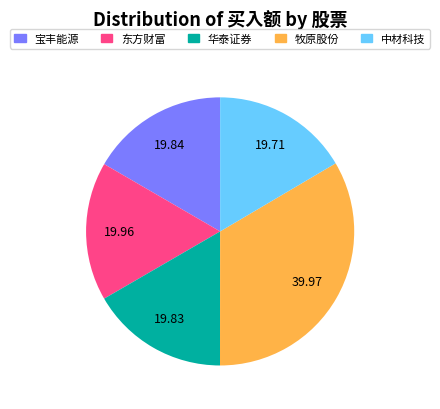

Is it true that 华泰证券 is 17% of the pie?

True